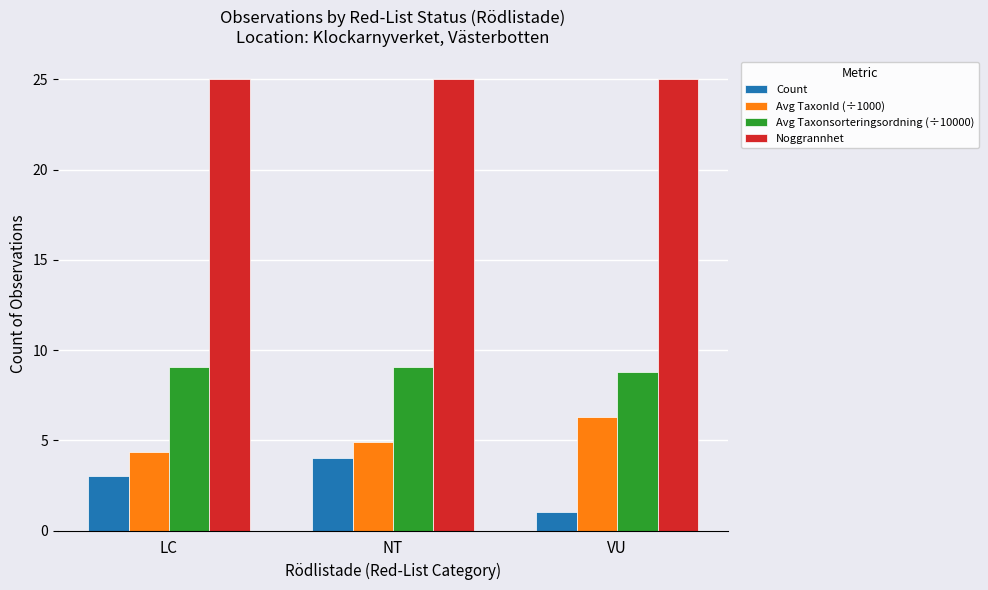

The Avg TaxonId (÷1000) series shows 2.4 at VU. True or false?

False